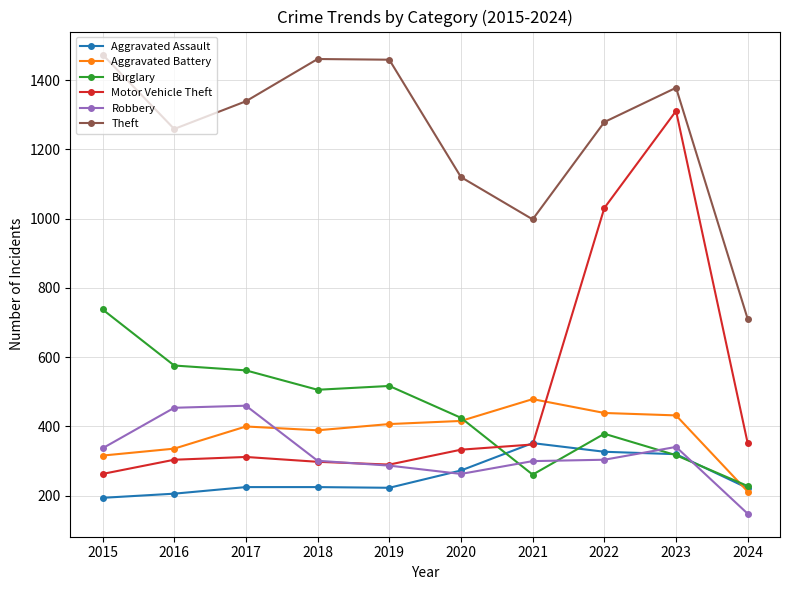

How many distinct data groups are displayed?

6